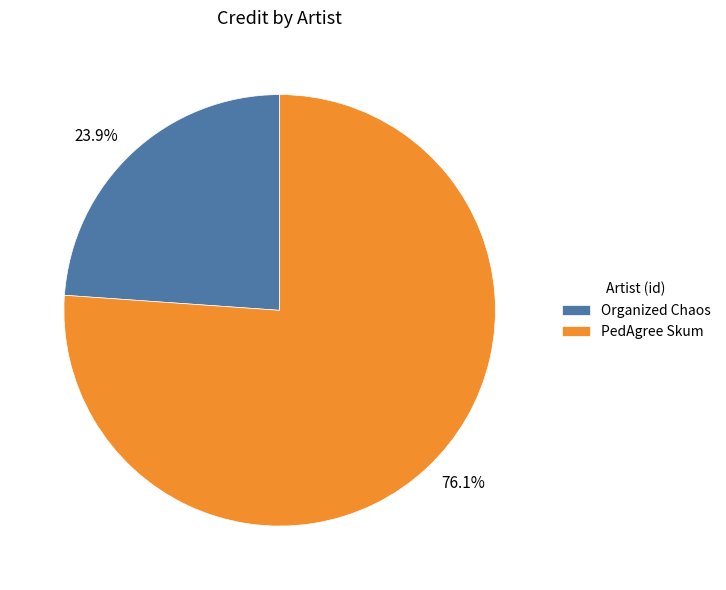

How many segments does this pie chart have?

2